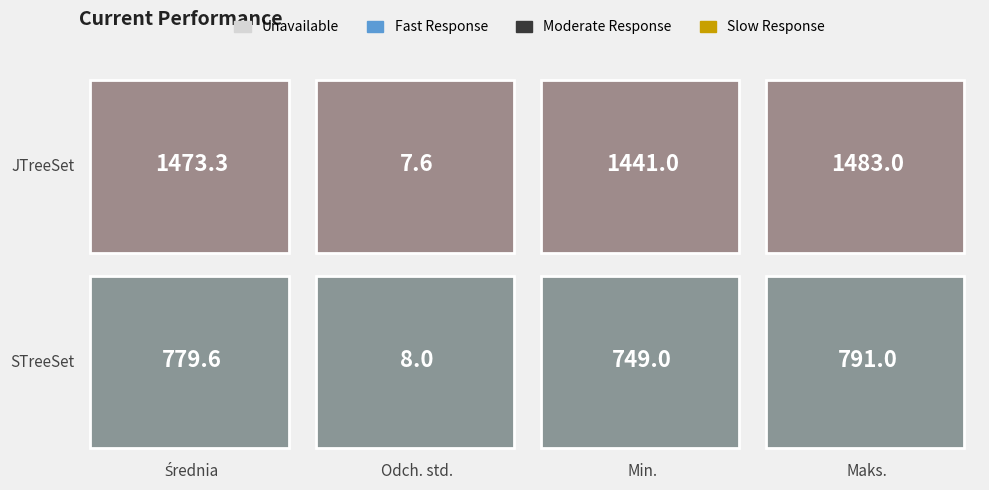

The JTreeSet series shows 789.7 at 2. True or false?

False